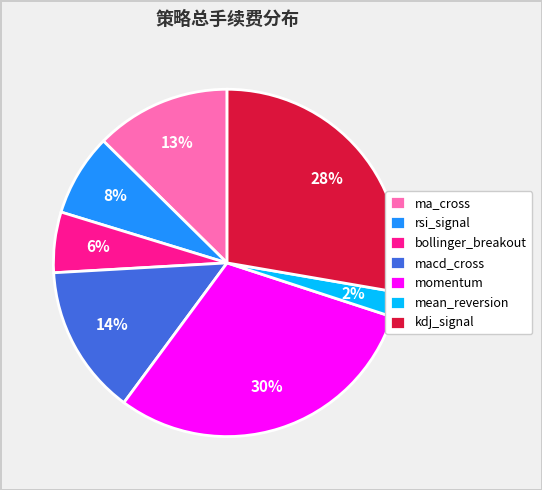

True or false: mean_reversion accounts for 2% of the total.

True